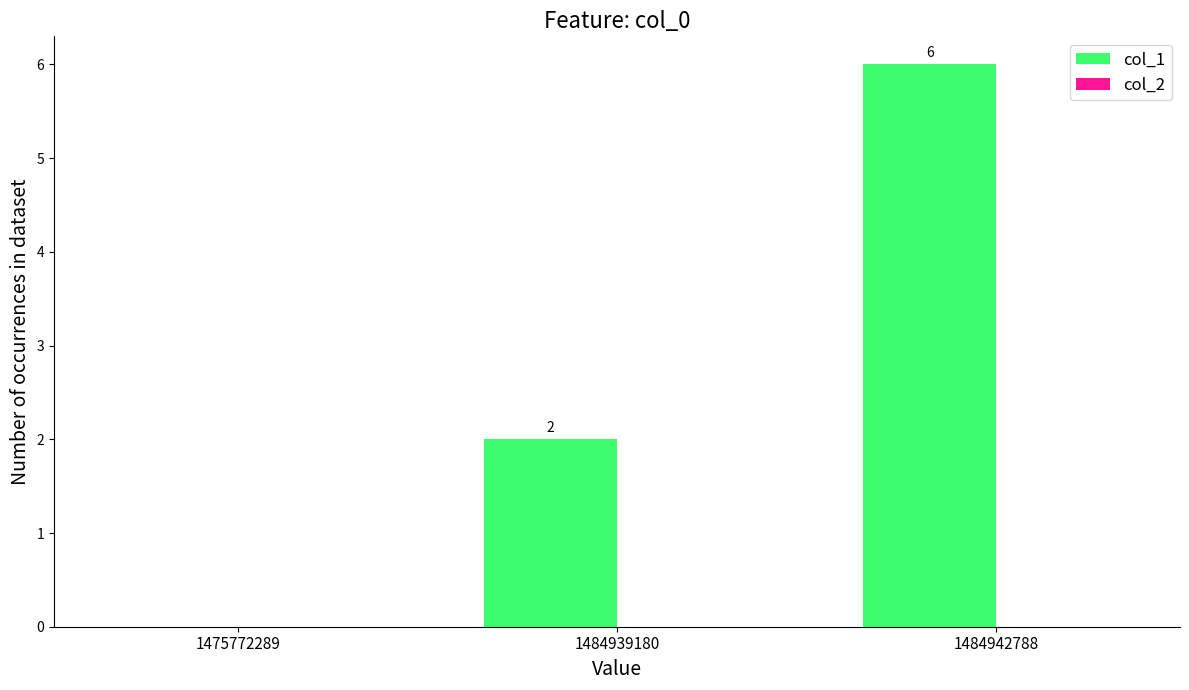

What is the change in value from 1475772289 to 1484939180?

+2